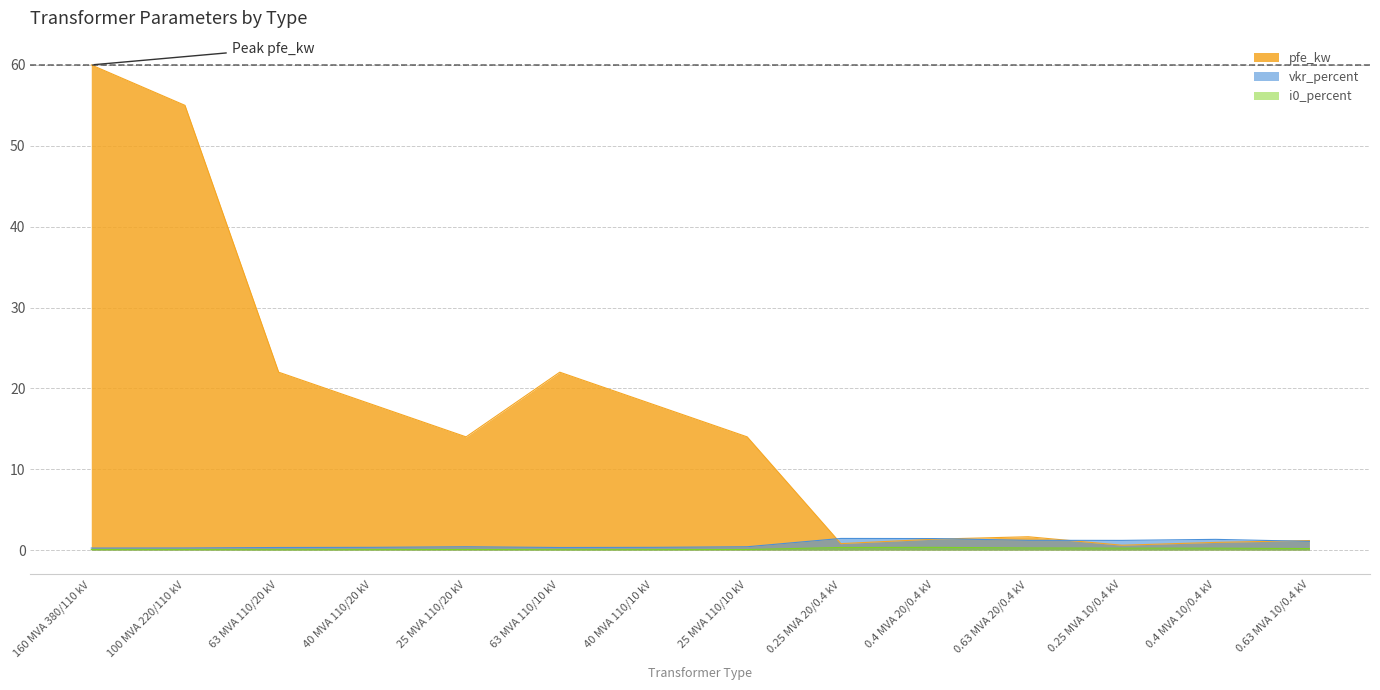

What is the sum of the i0_percent values at 63 MVA 110/20 kV and 0.4 MVA 10/0.4 kV?

0.3